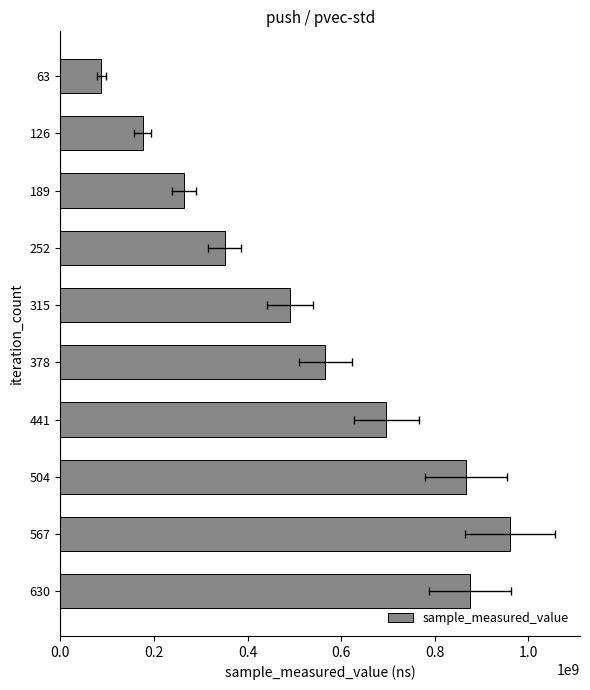

Reading right to left, transcribe all the data shown in this chart.

875459396	961230531	866604537	696505651	565986307	489999511	351725102	264168434	175964182	87993678